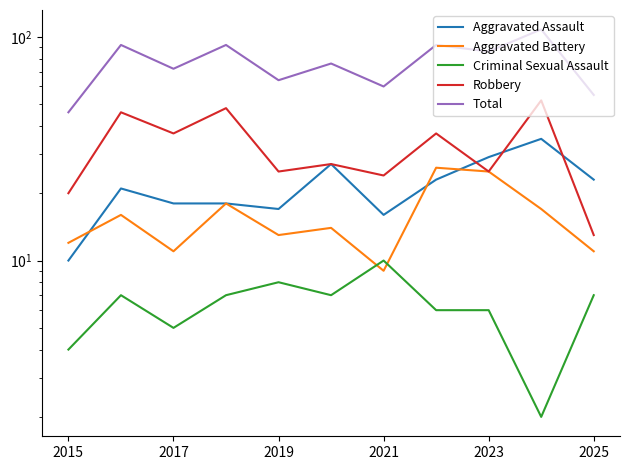

Rank the series at 2017 from lowest to highest value.

Criminal Sexual Assault, Aggravated Battery, Aggravated Assault, Robbery, Total